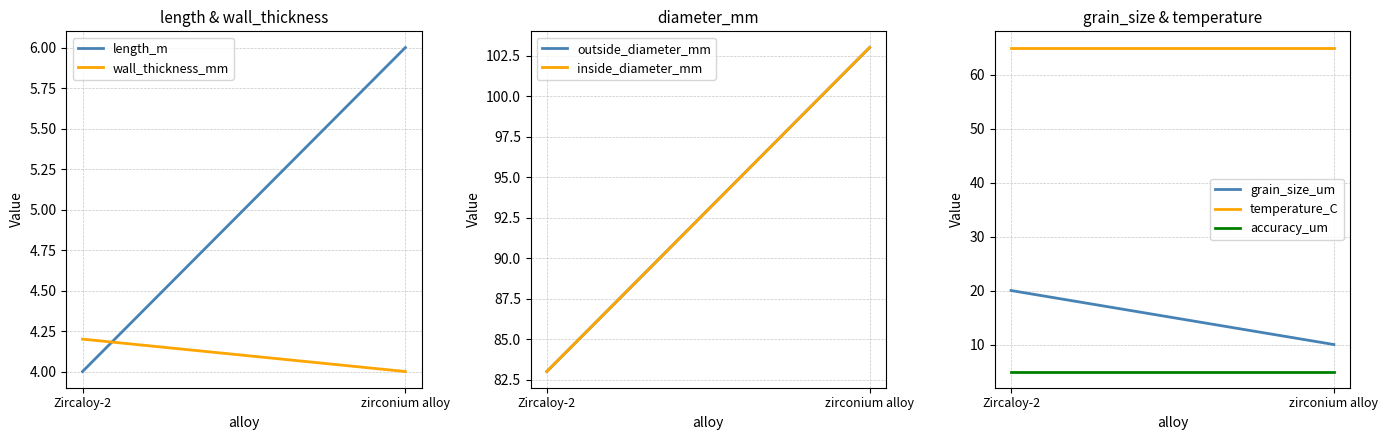

Which category has the highest value across all series?

zirconium alloy